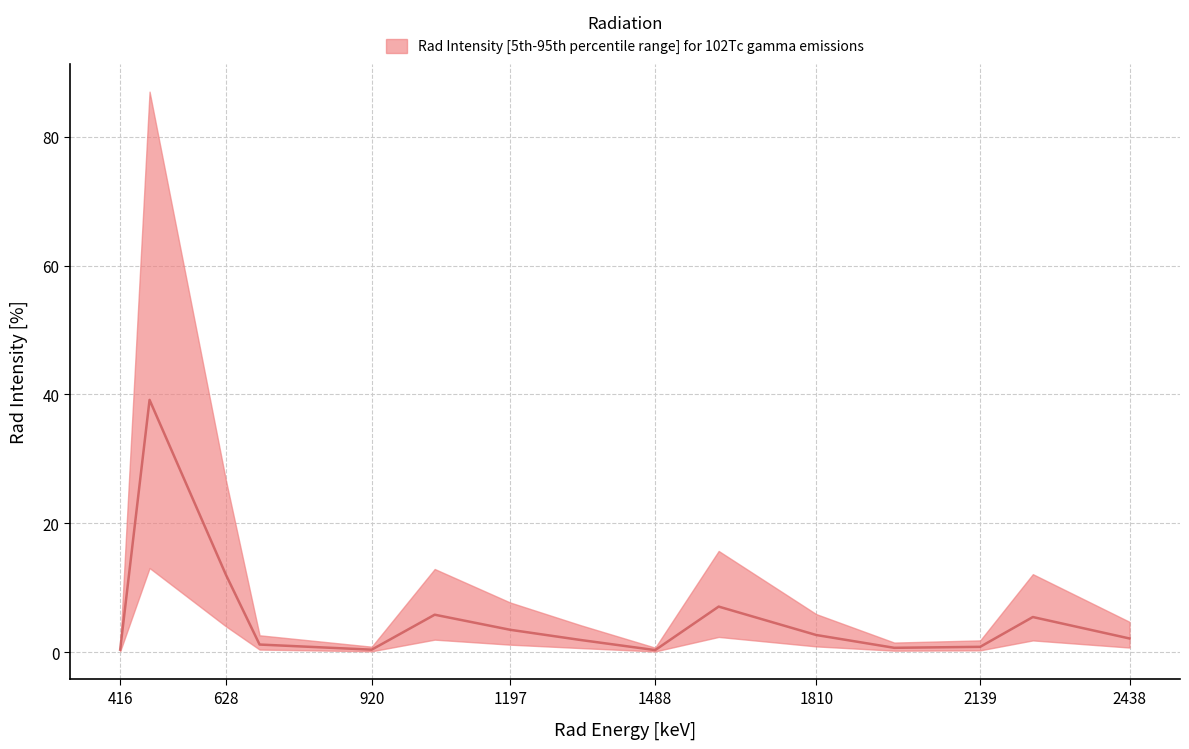

What is the difference between the maximum and minimum values?

38.8